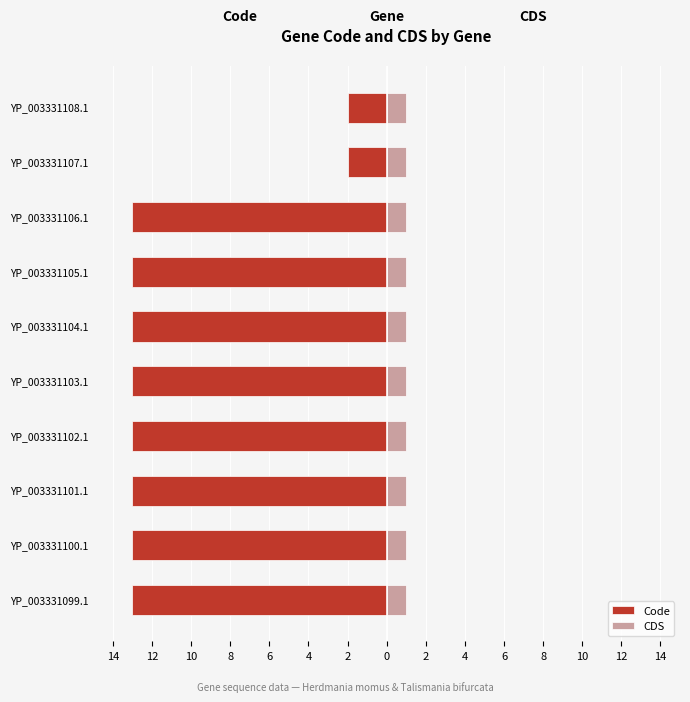

True or false: CDS has a value of 0.2 at 8.

False